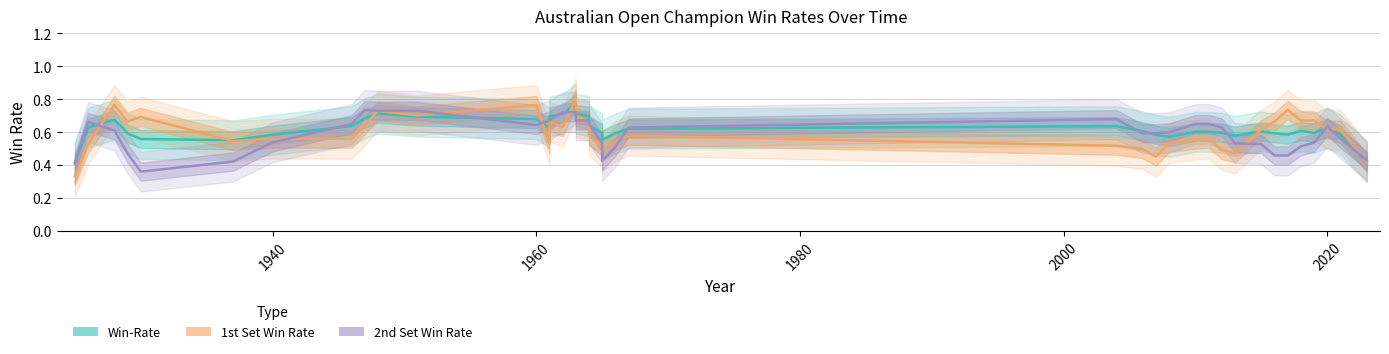

What is the sum of all 1st Set Win Rate values?

23.3